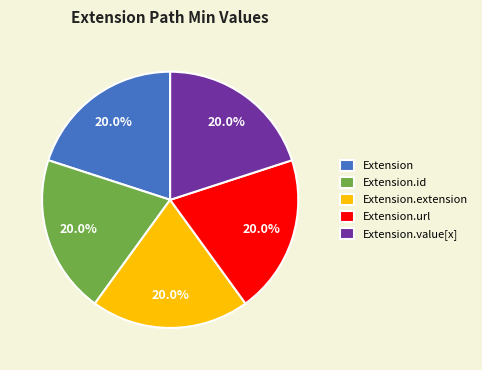

What is the ratio of the value at Extension.value[x] to the value at Extension?

1.0